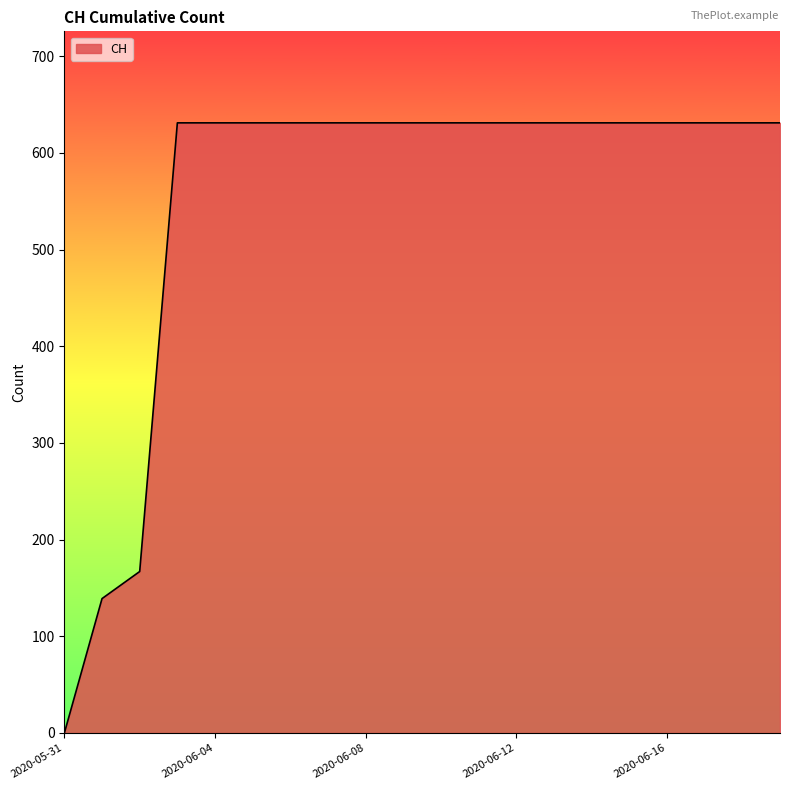

What is the difference between the maximum and minimum values?

631